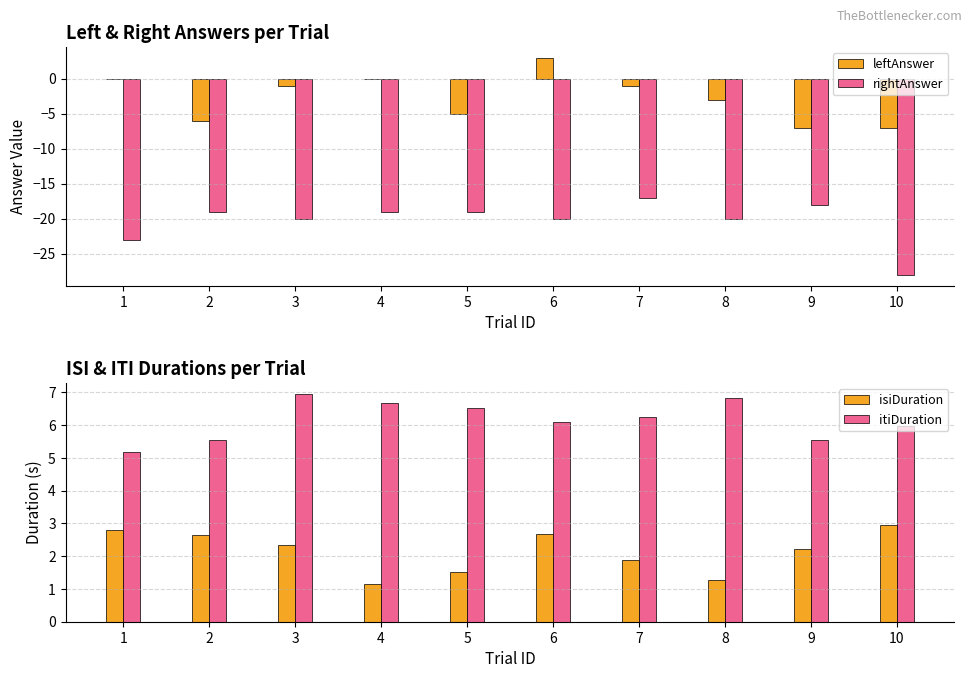

True or false: itiDuration has a value of 6.9 at 3.

True